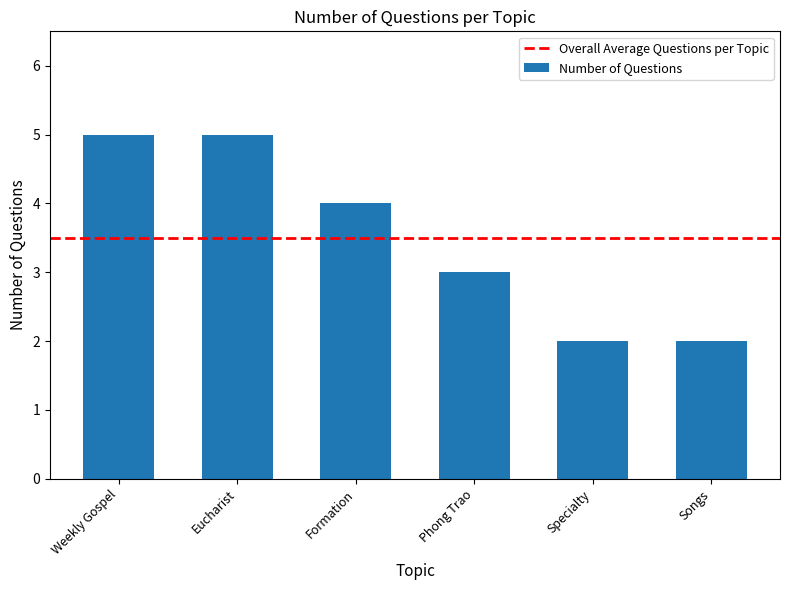

The chart shows a value of 3 at Songs. True or false?

False